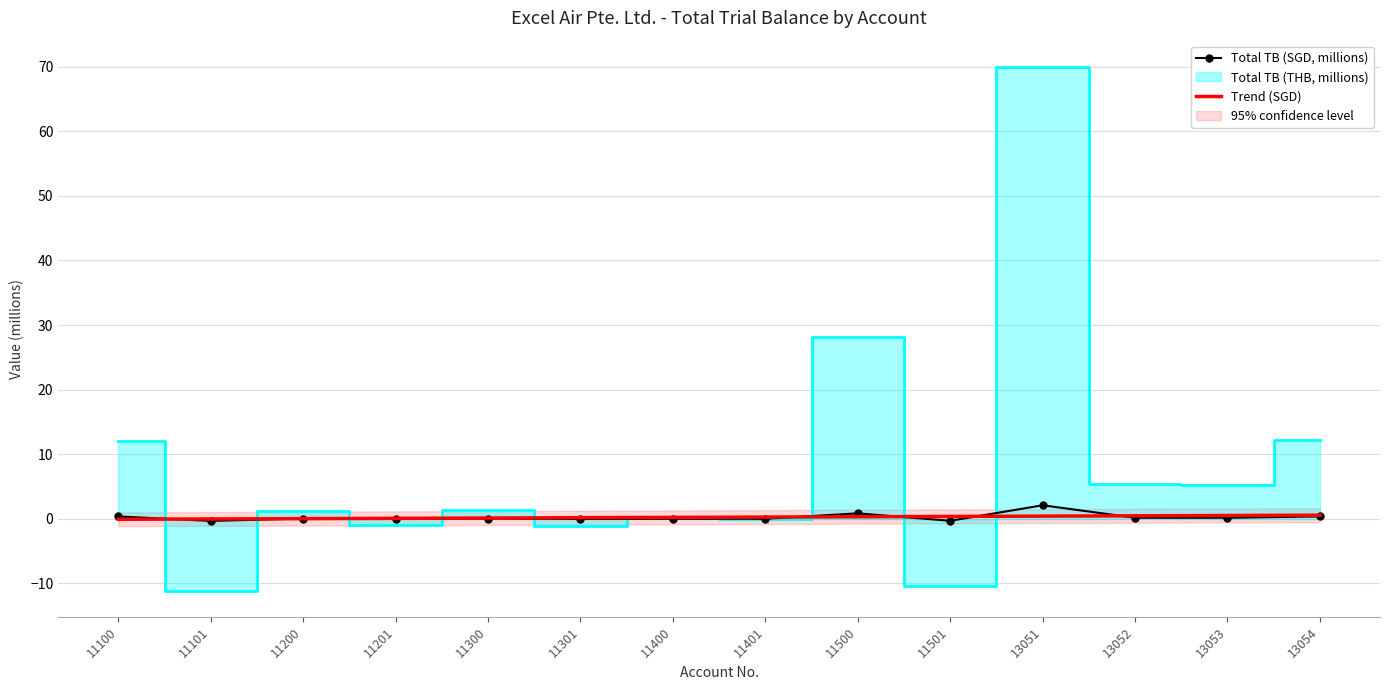

True or false: Trend (SGD) has more than 1 interior local peaks.

False